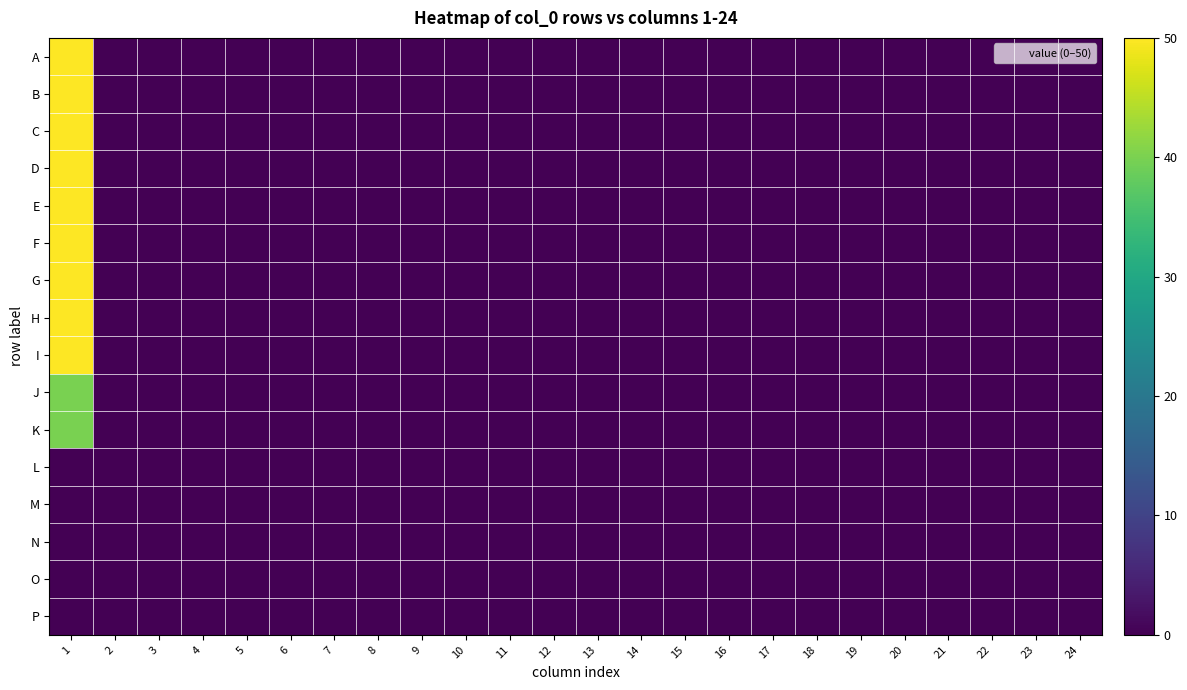

Between 12 and 17, which is larger?

12